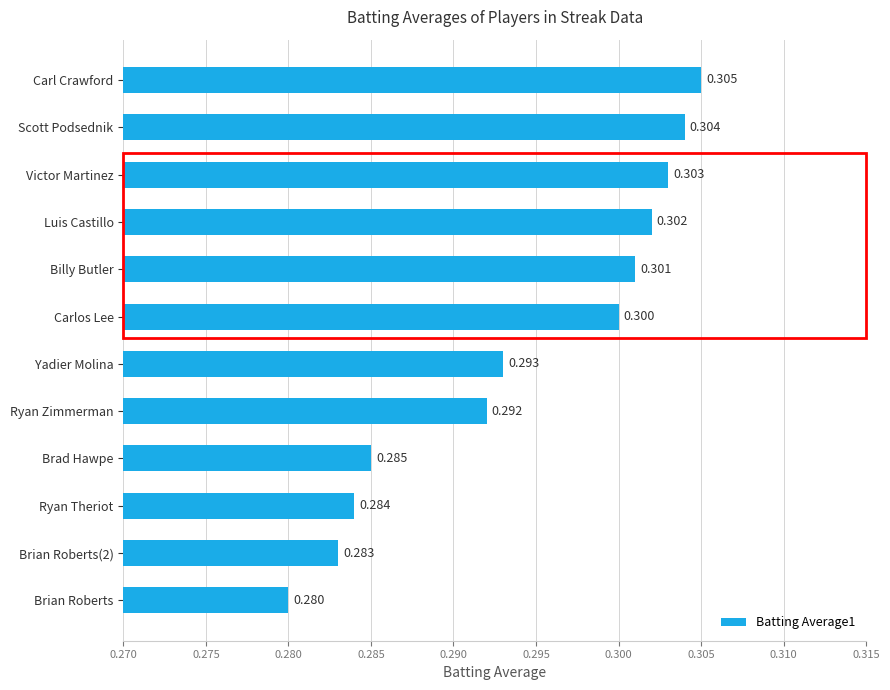

Which label corresponds to the largest value in the chart?

Carl Crawford